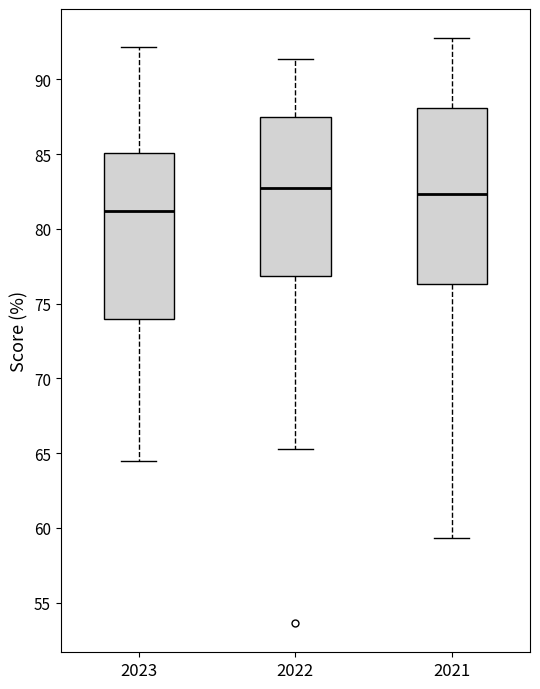

Comparing the boxes themselves (not the whiskers), which one is the tallest?

2021